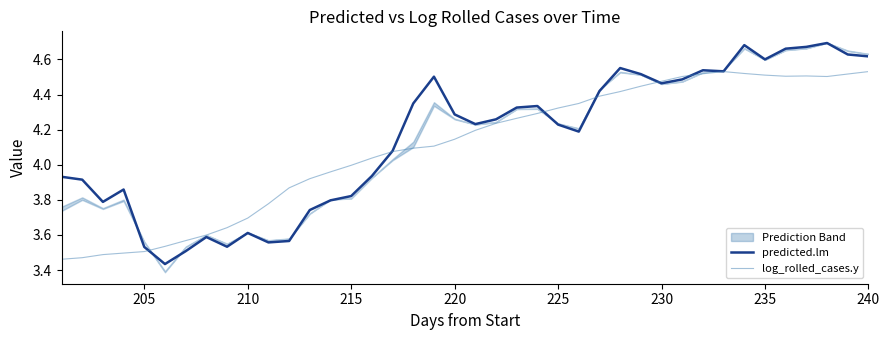

Which series has the largest total across all categories?

predicted.lm